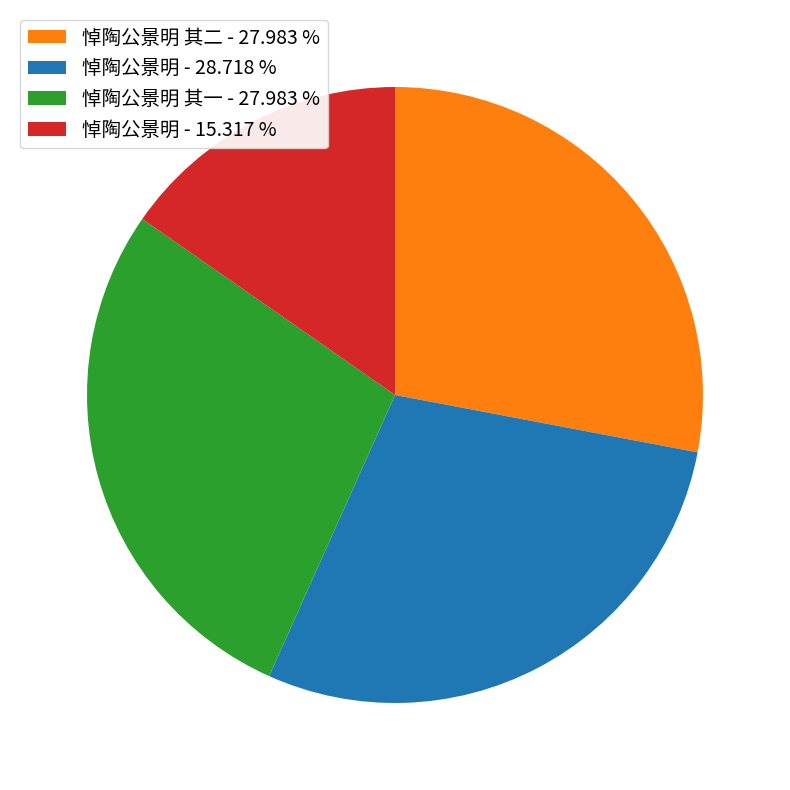

Approximately how many times larger is the value at 悼陶公景明 - 15.317 % compared to 悼陶公景明 其二 - 27.983 %?

0.5